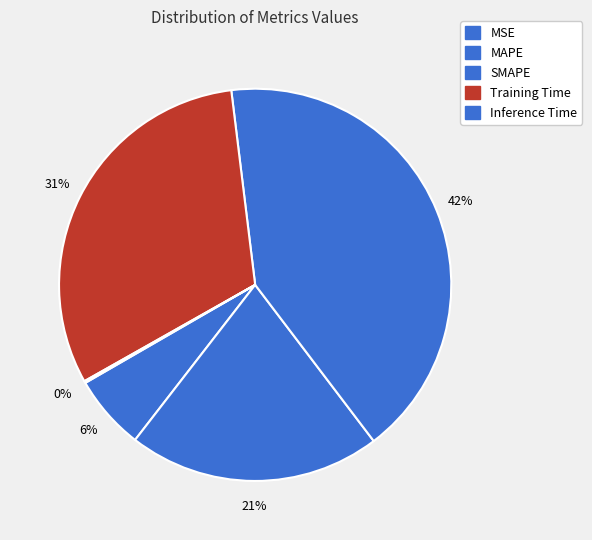

Count the number of slices in the pie.

5